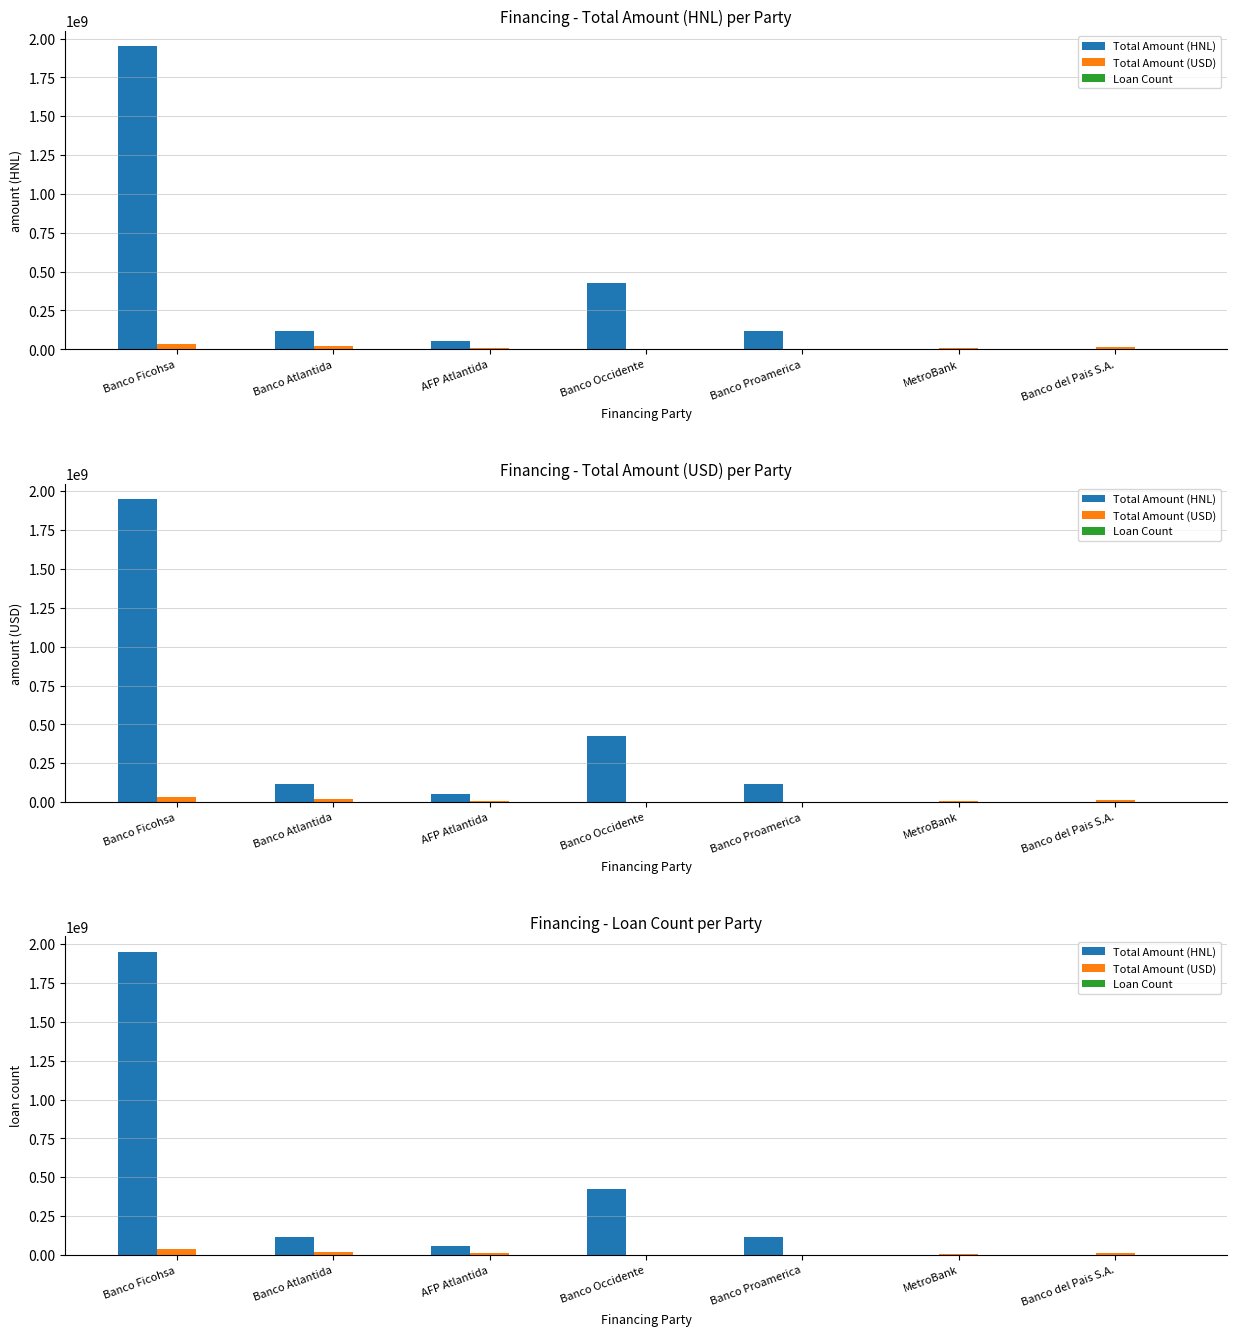

How many categories are shown in the chart?

7